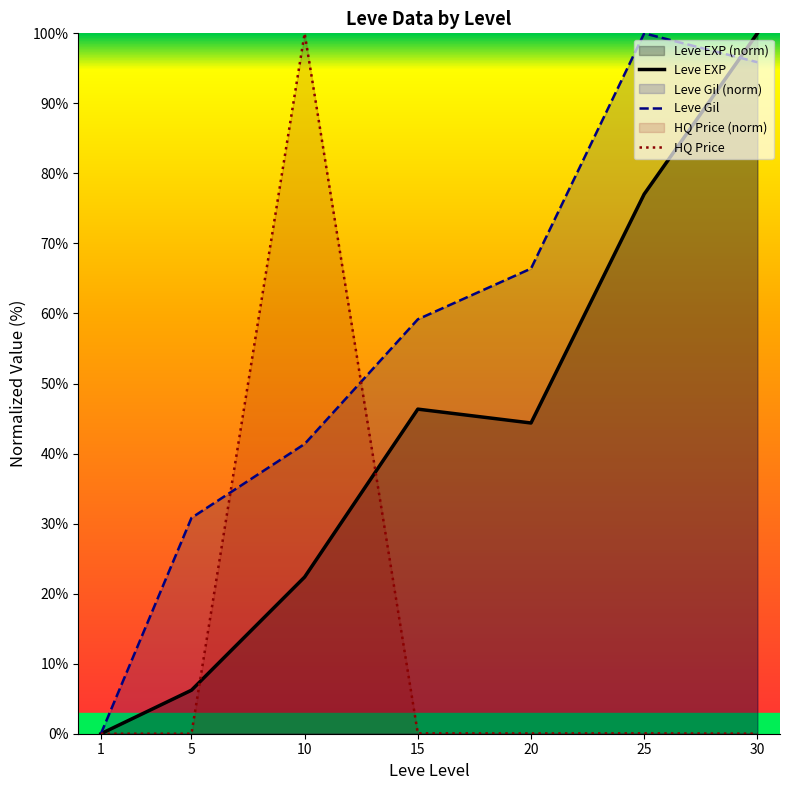

Read the HQ Price value at 10.

100.0